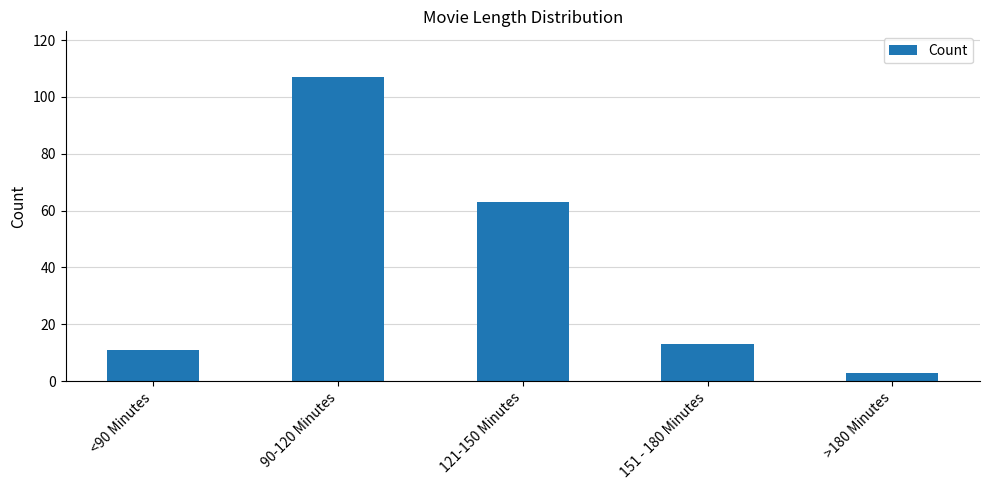

Reading left to right, list all the values displayed in this chart.

<90 Minutes=11	90-120 Minutes=107	121-150 Minutes=63	151 - 180 Minutes=13	>180 Minutes=3